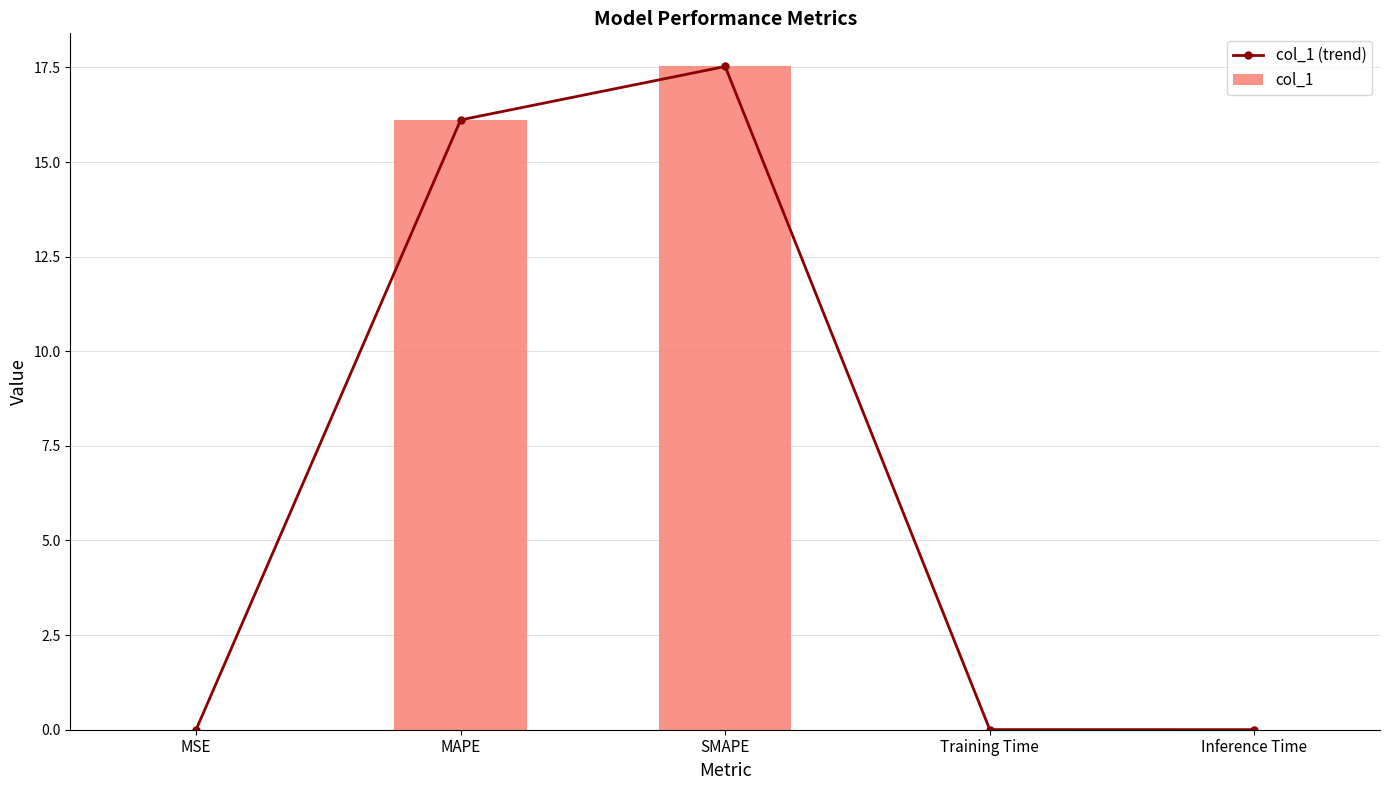

What are all the series names shown in the legend?

col_1 (trend), col_1